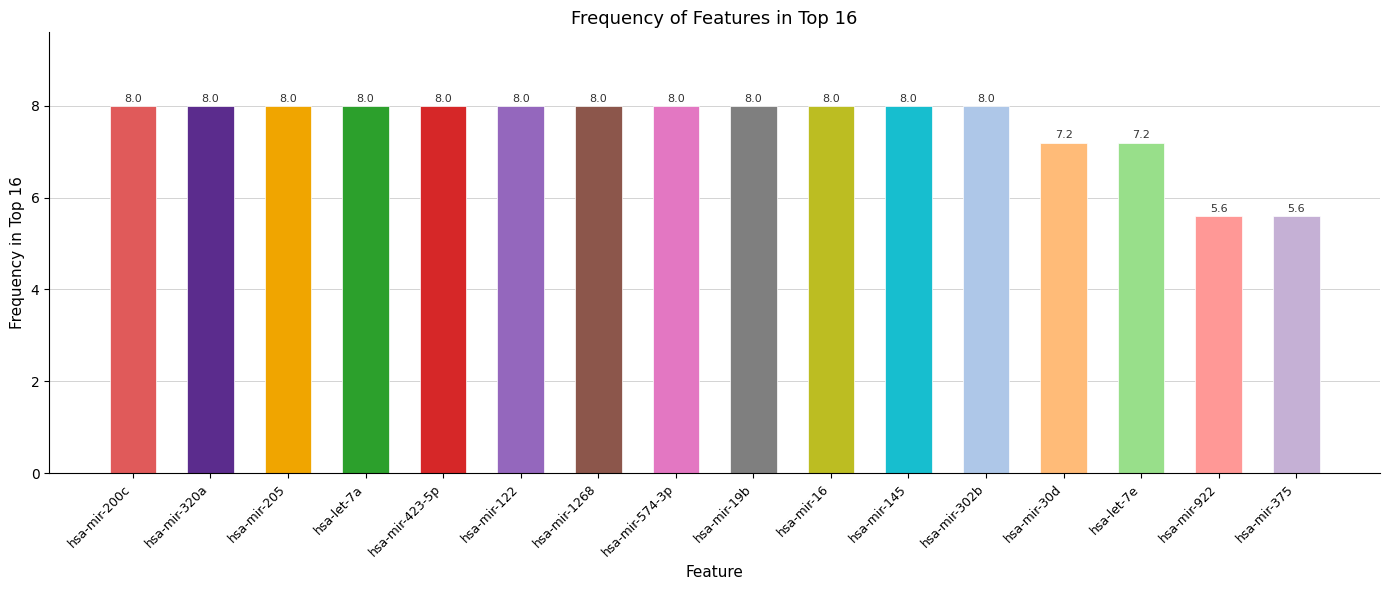

Reading left to right, extract all data points from this chart.

hsa-mir-200c=8.0	hsa-mir-320a=8.0	hsa-mir-205=8.0	hsa-let-7a=8.0	hsa-mir-423-5p=8.0	hsa-mir-122=8.0	hsa-mir-1268=8.0	hsa-mir-574-3p=8.0	hsa-mir-19b=8.0	hsa-mir-16=8.0	hsa-mir-145=8.0	hsa-mir-302b=8.0	hsa-mir-30d=7.2	hsa-let-7e=7.2	hsa-mir-922=5.6	hsa-mir-375=5.6